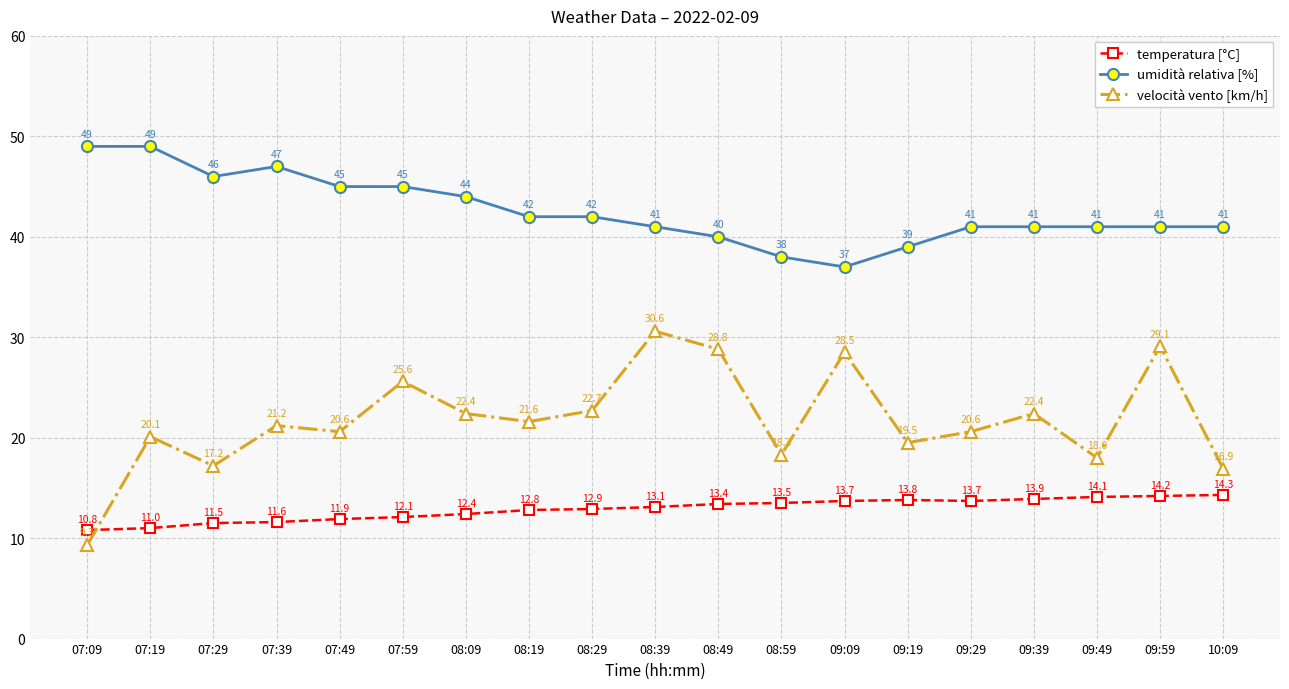

Reading left to right, transcribe all the data shown in this chart.

temperatura [°C]: 07:09=10.8	07:19=11.0	07:29=11.5	07:39=11.6	07:49=11.9	07:59=12.1	08:09=12.4	08:19=12.8	08:29=12.9	08:39=13.1	08:49=13.4	08:59=13.5	09:09=13.7	09:19=13.8	09:29=13.7	09:39=13.9	09:49=14.1	09:59=14.2	10:09=14.3
umidità relativa [%]: 07:09=49.0	07:19=49.0	07:29=46.0	07:39=47.0	07:49=45.0	07:59=45.0	08:09=44.0	08:19=42.0	08:29=42.0	08:39=41.0	08:49=40.0	08:59=38.0	09:09=37.0	09:19=39.0	09:29=41.0	09:39=41.0	09:49=41.0	09:59=41.0	10:09=41.0
velocità vento [km/h]: 07:09=9.3	07:19=20.1	07:29=17.2	07:39=21.2	07:49=20.6	07:59=25.6	08:09=22.4	08:19=21.6	08:29=22.7	08:39=30.6	08:49=28.8	08:59=18.3	09:09=28.5	09:19=19.5	09:29=20.6	09:39=22.4	09:49=18.0	09:59=29.1	10:09=16.9